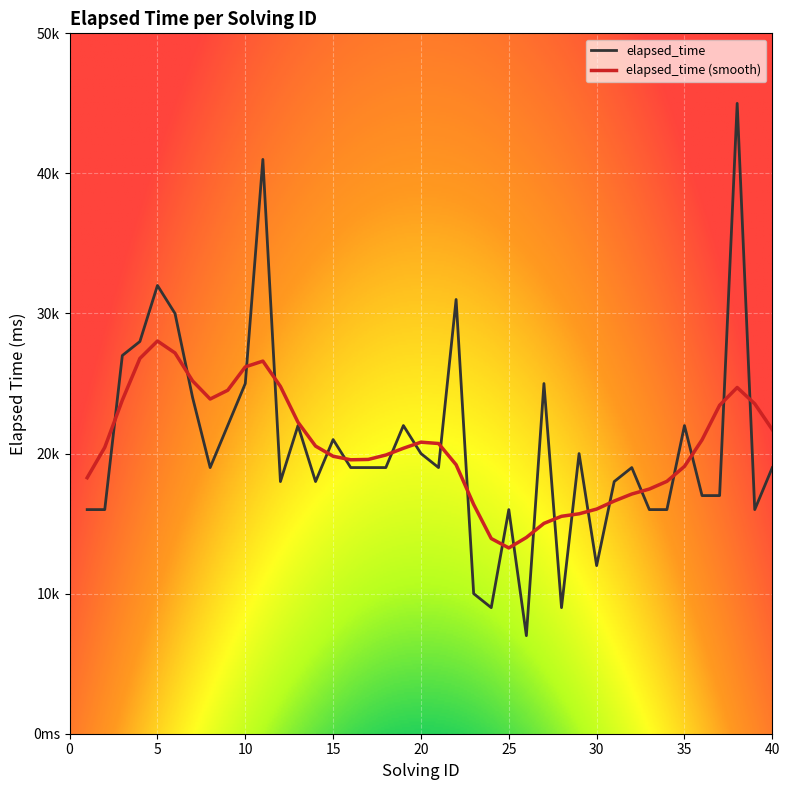

Does the chart have visible grid lines?

Yes